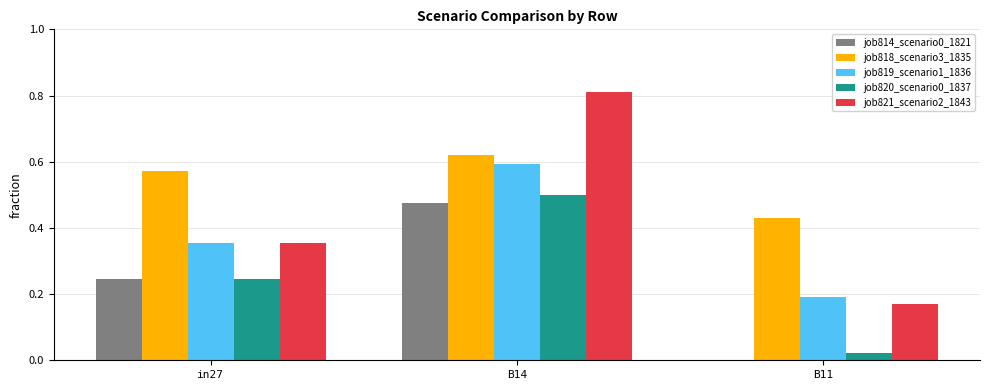

At which category does the chart reach its peak across all series?

B14